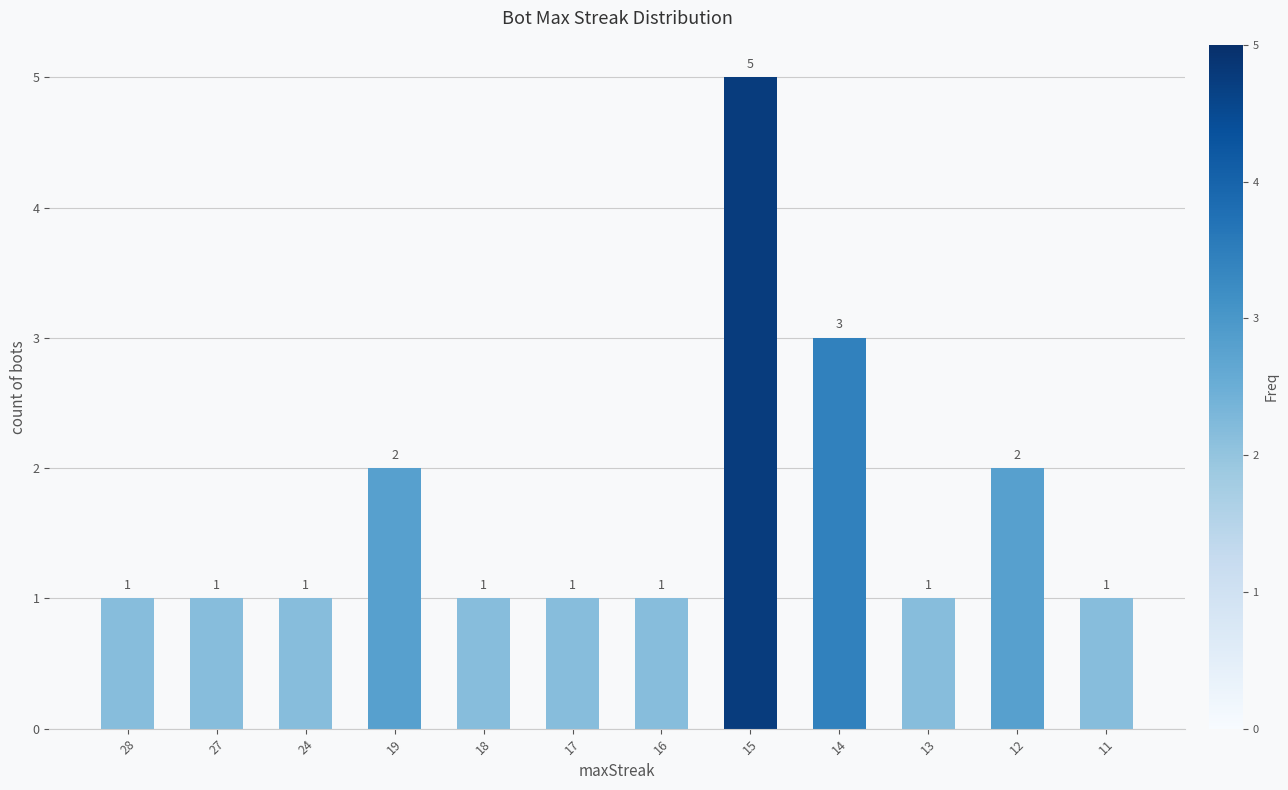

The value at 18 is 1. True or false?

True